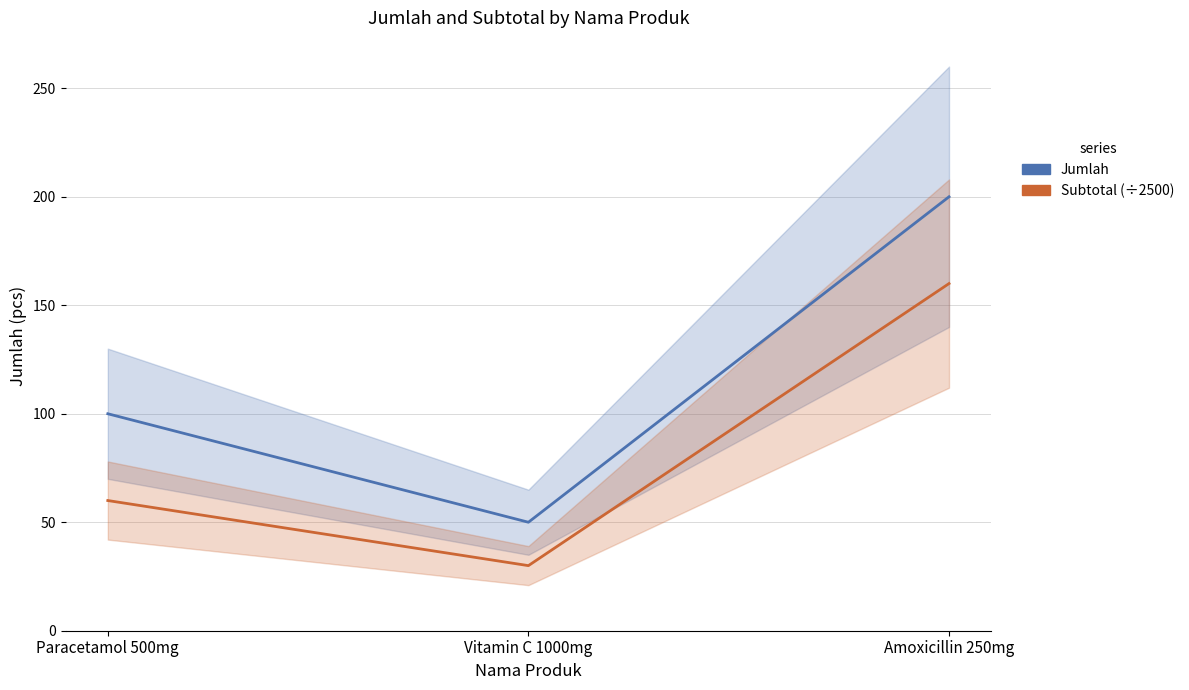

What is the average value of the Subtotal (÷2500) series?

83